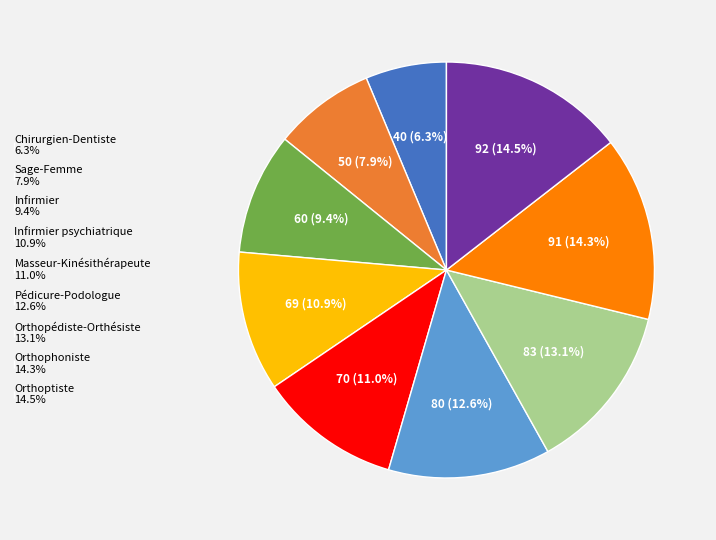

To the nearest percent, what is the average slice percentage?

11%